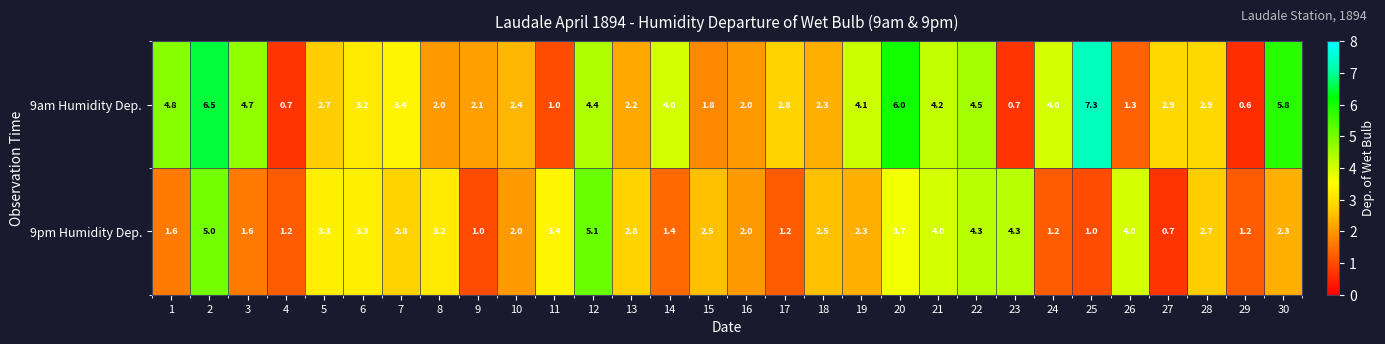

At which category is the sum across all series the highest?

2